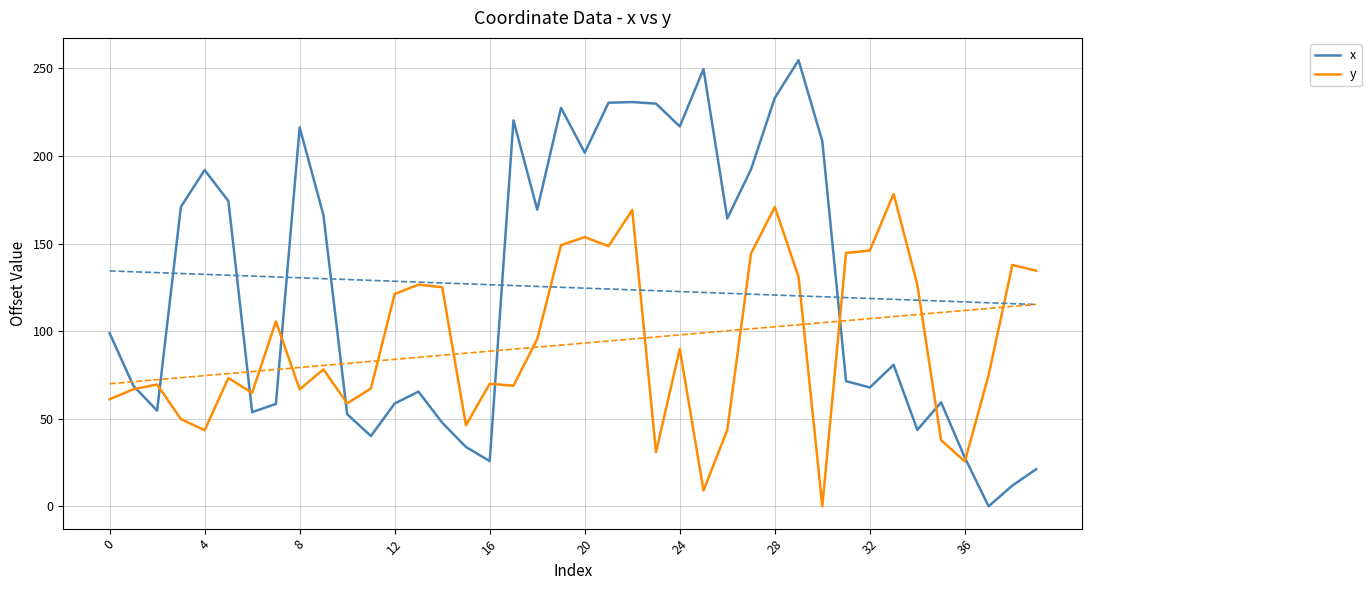

The x series shows 112.3 at 36. True or false?

False